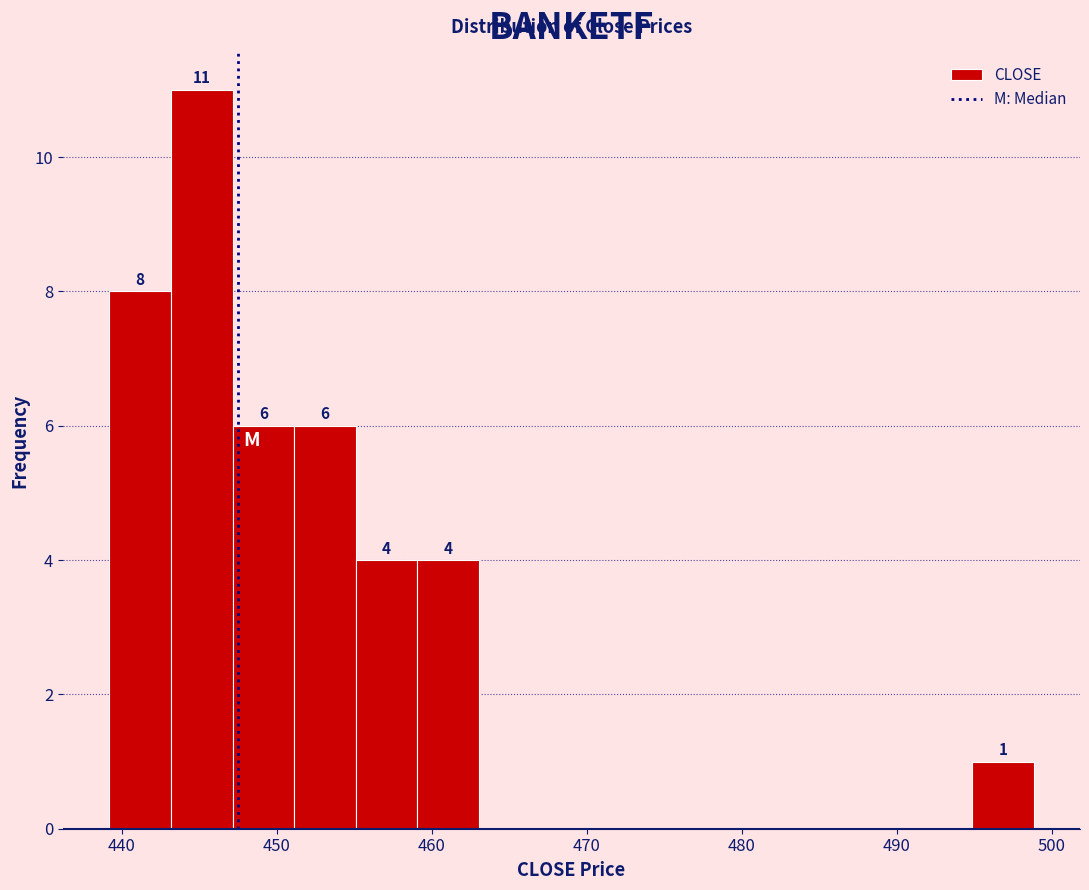

Read against the x-axis, roughly where is the centre of the tallest bar?

445